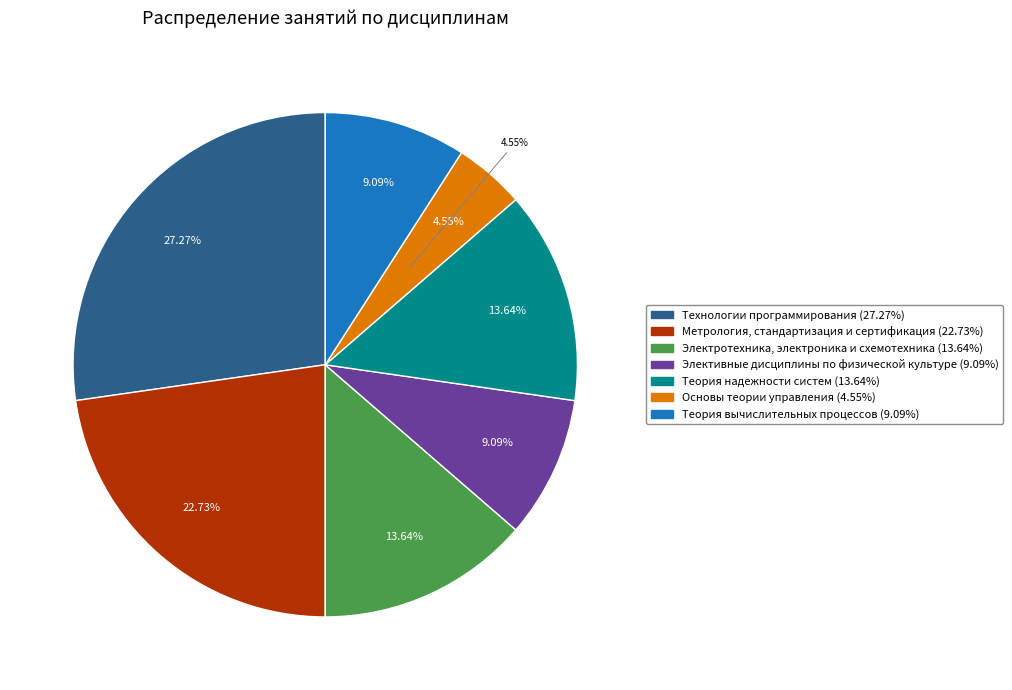

Does Технологии программирования account for over 50% of the chart?

No